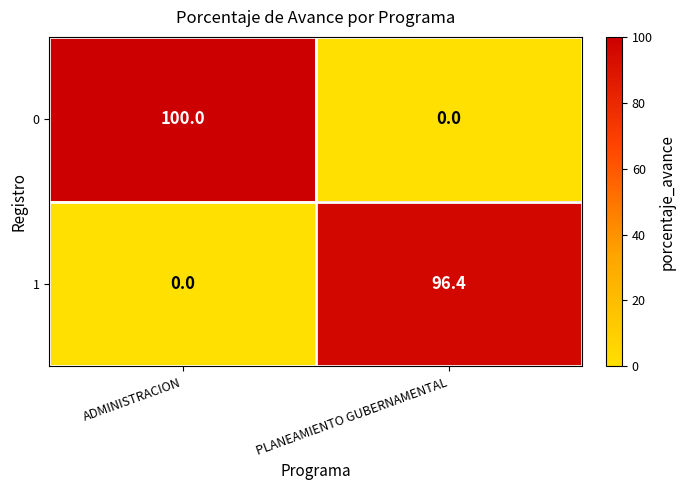

Is the value of 1 at PLANEAMIENTO GUBERNAMENTAL greater than the value of 0 at PLANEAMIENTO GUBERNAMENTAL?

Yes